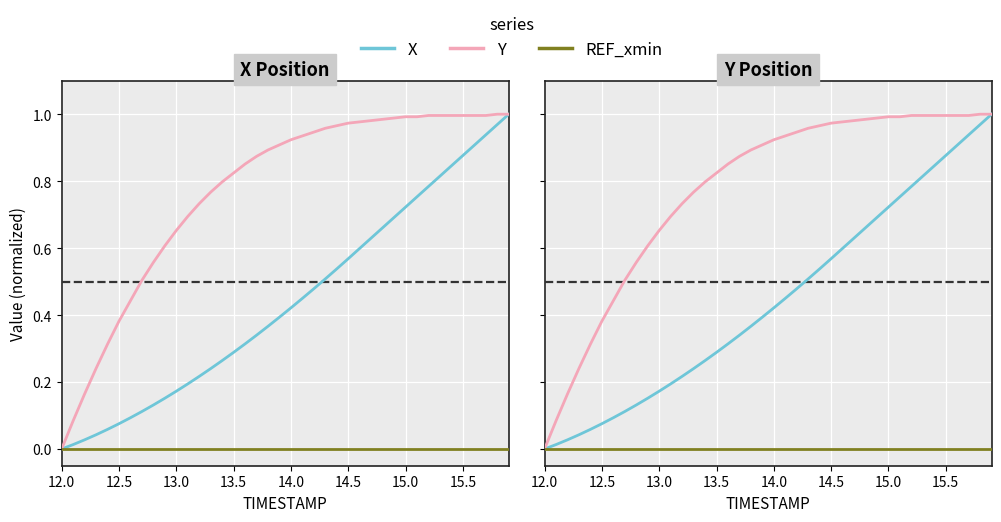

Reading left to right, extract all data points from this chart.

X: 0.0	0.0	0.0	0.0	0.1	0.1	0.1	0.1	0.1	0.2	0.2	0.2	0.2	0.2	0.3	0.3	0.3	0.3	0.4	0.4	0.4	0.4	0.5	0.5	0.5	0.6	0.6	0.6	0.7	0.7	0.7	0.8	0.8	0.8	0.8	0.9	0.9	0.9	1.0	1.0
Y: 0.0	0.1	0.2	0.2	0.3	0.4	0.4	0.5	0.6	0.6	0.7	0.7	0.7	0.8	0.8	0.8	0.9	0.9	0.9	0.9	0.9	0.9	0.9	1.0	1.0	1.0	1.0	1.0	1.0	1.0	1.0	1.0	1.0	1.0	1.0	1.0	1.0	1.0	1.0	1.0
REF_xmin: 0.0	0.0	0.0	0.0	0.0	0.0	0.0	0.0	0.0	0.0	0.0	0.0	0.0	0.0	0.0	0.0	0.0	0.0	0.0	0.0	0.0	0.0	0.0	0.0	0.0	0.0	0.0	0.0	0.0	0.0	0.0	0.0	0.0	0.0	0.0	0.0	0.0	0.0	0.0	0.0